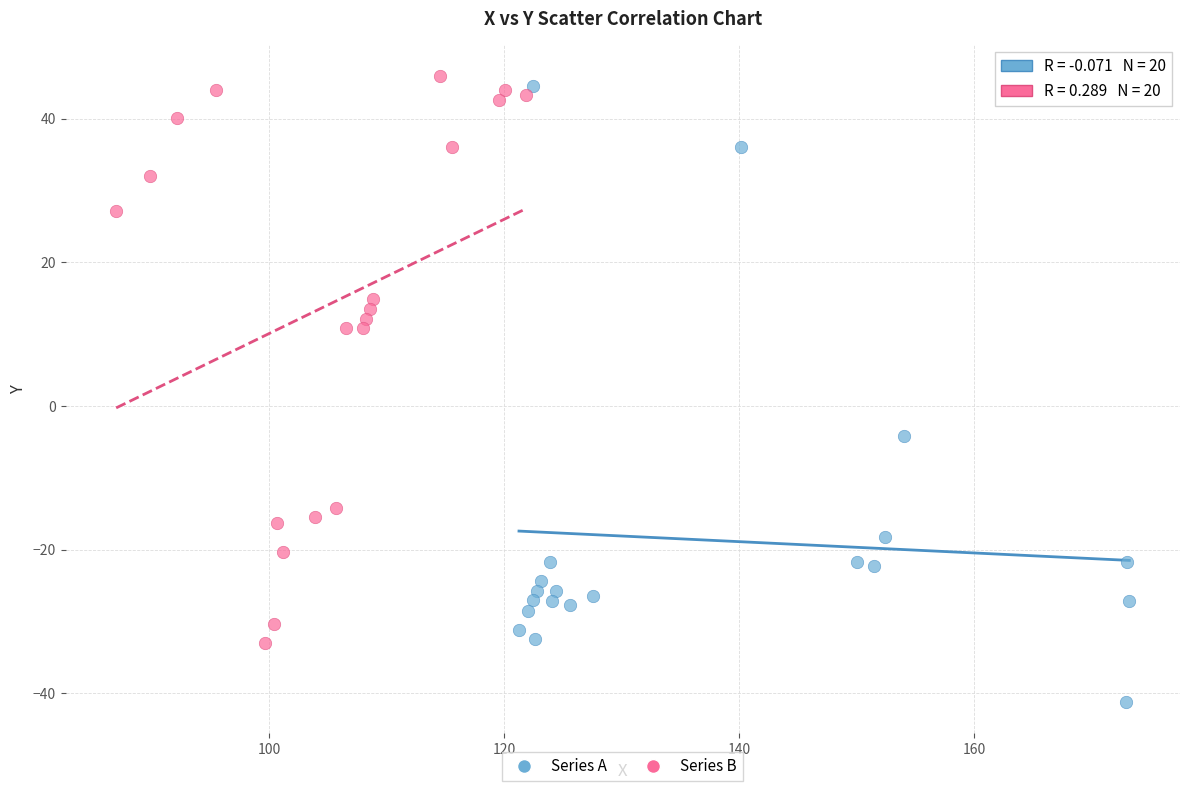

Which series reaches the minimum Y coordinate?

Series A